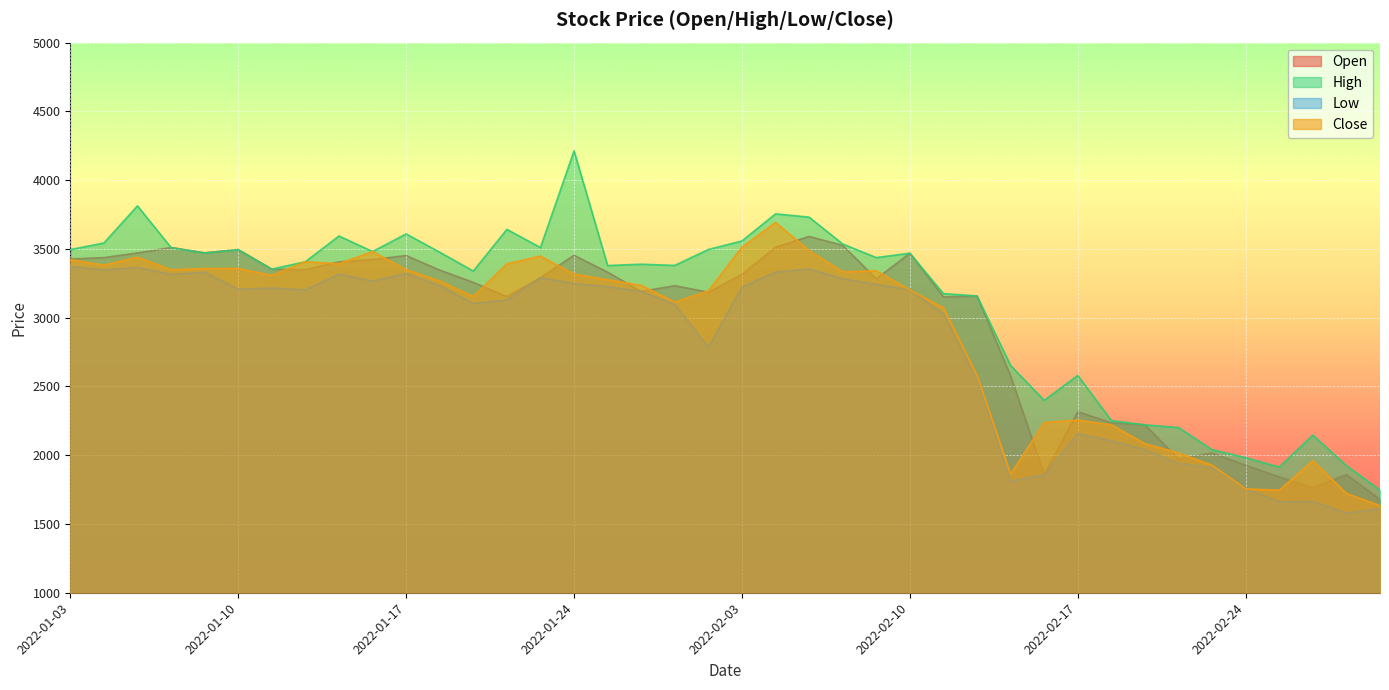

What is the difference between the maximum and minimum values in the High series?

2467